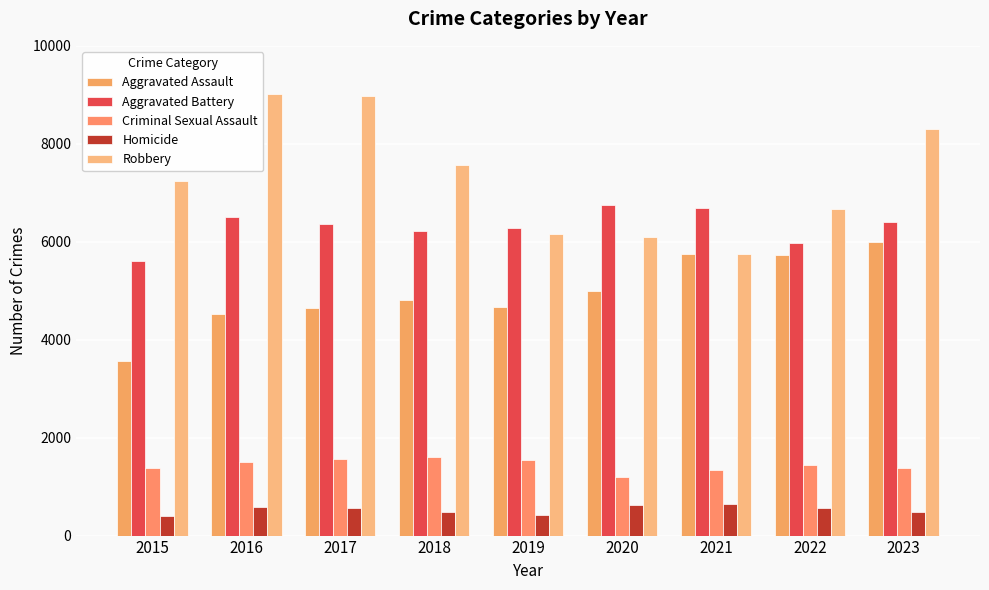

What is the difference between the maximum and minimum values in the Aggravated Battery series?

1135